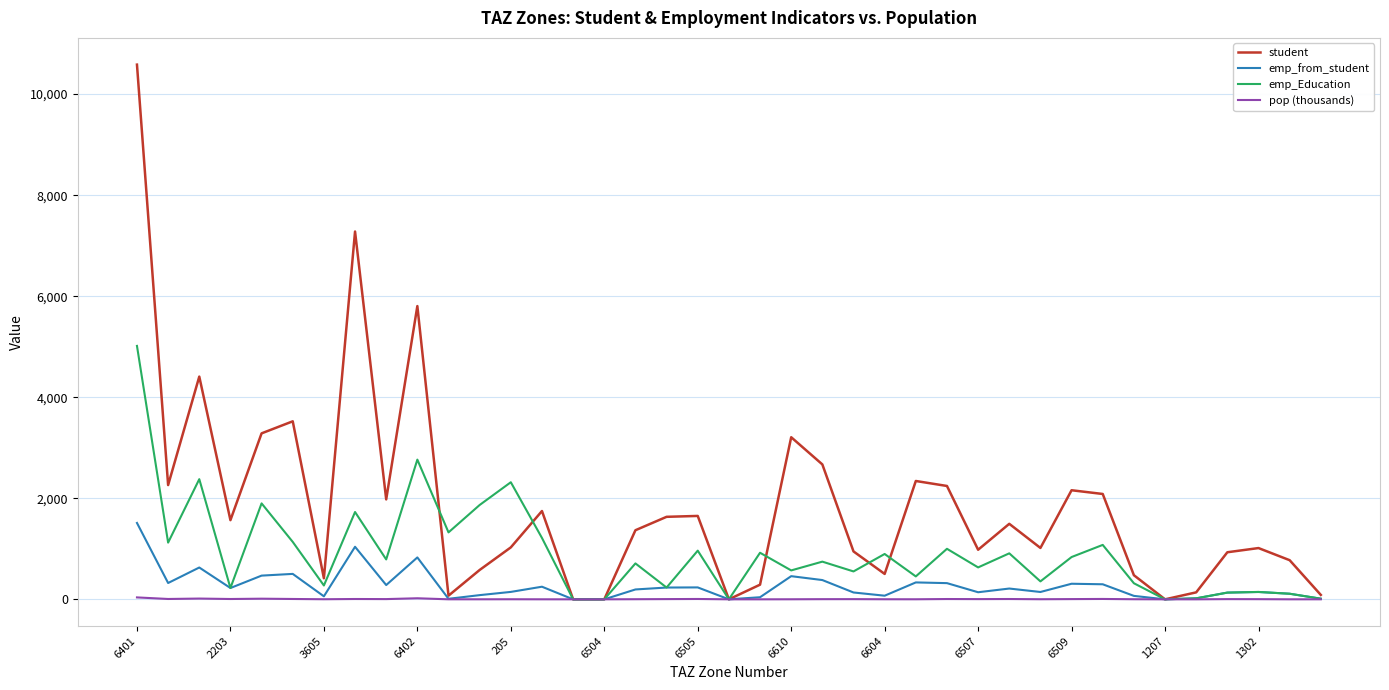

Rank the series by their maximum value, from lowest to highest.

pop (thousands), emp_from_student, emp_Education, student